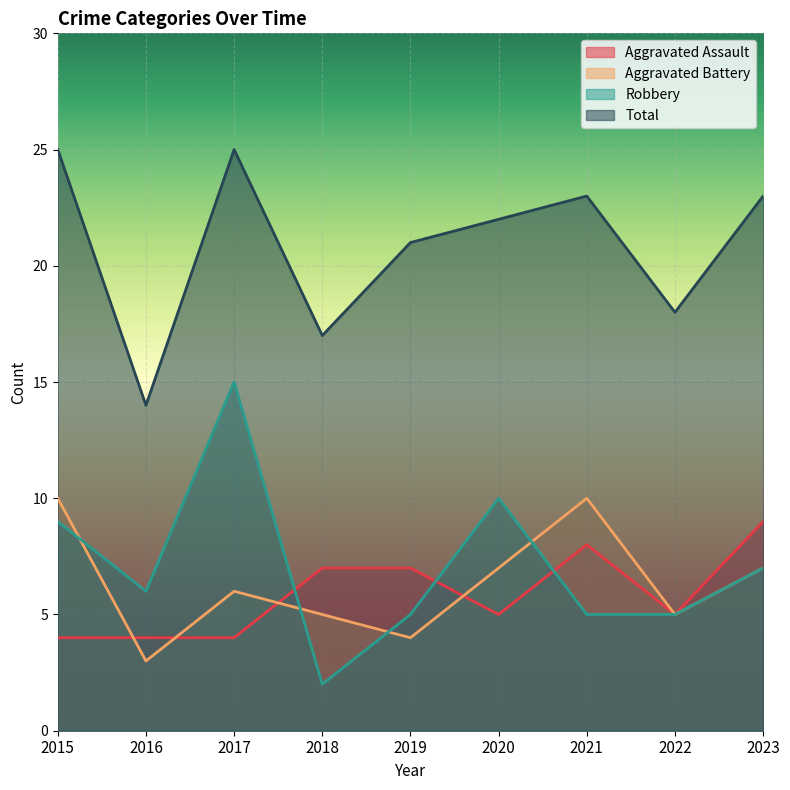

The value of Robbery at 2023 is 3. True or false?

False